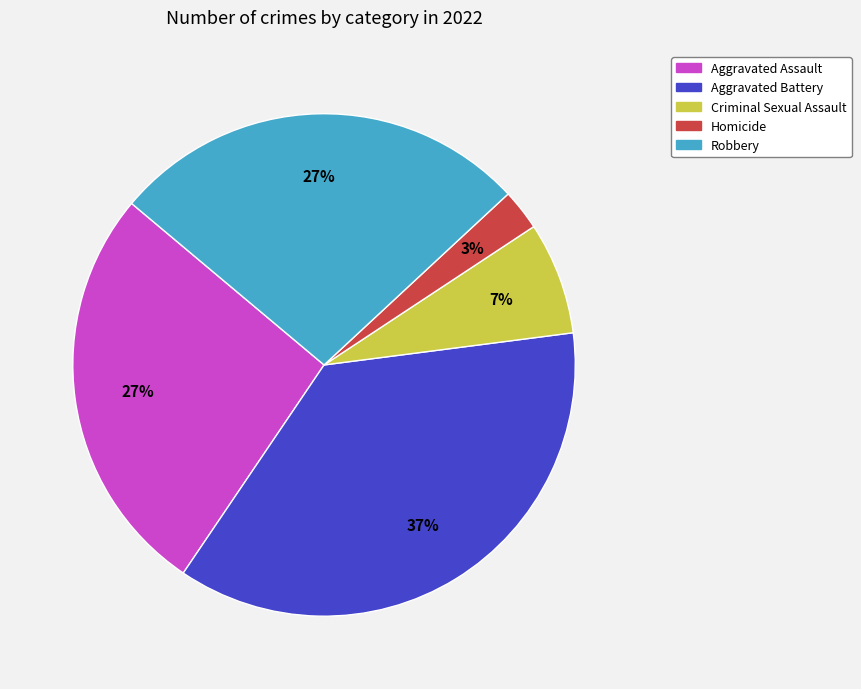

Which has a higher value, Criminal Sexual Assault or Aggravated Battery?

Aggravated Battery